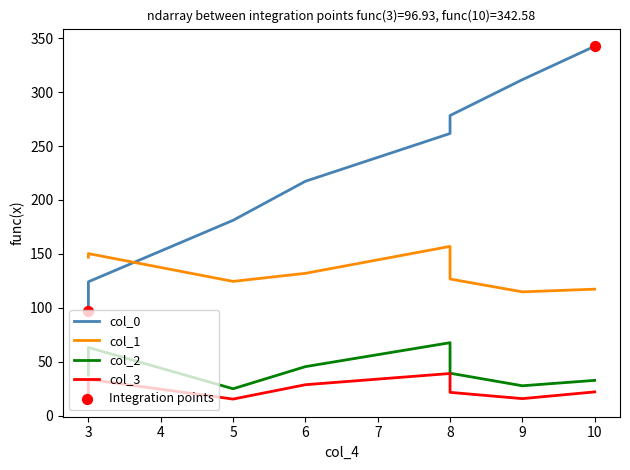

Which series has the largest total across all categories?

col_0